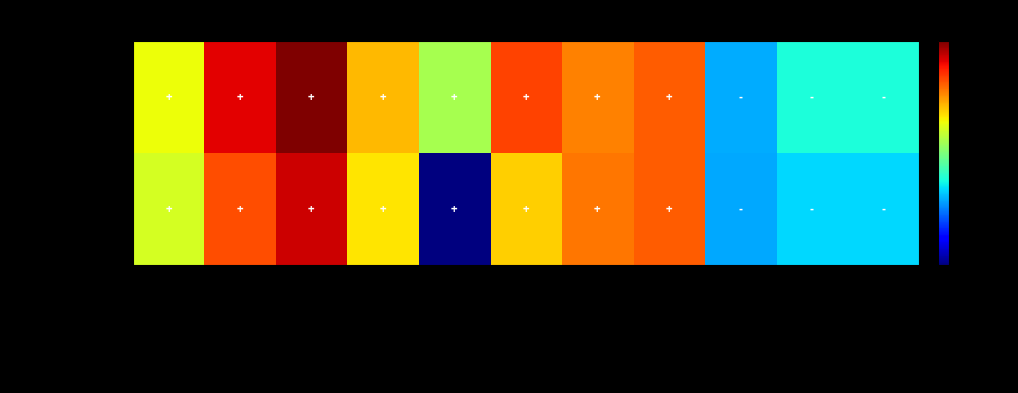

At Current Liabilities, list the series in order from largest to smallest.

Consolidated, Standalone